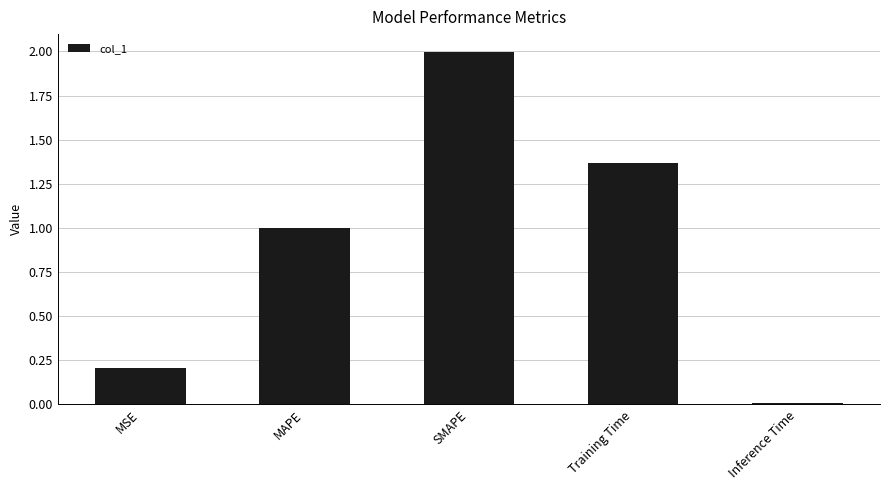

What is the label of the 4th bar from the left?

Training Time